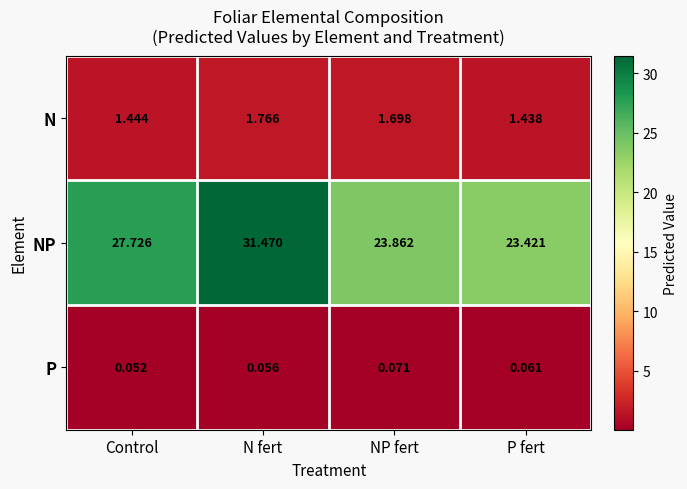

At which category is the sum across all series the highest?

N fert